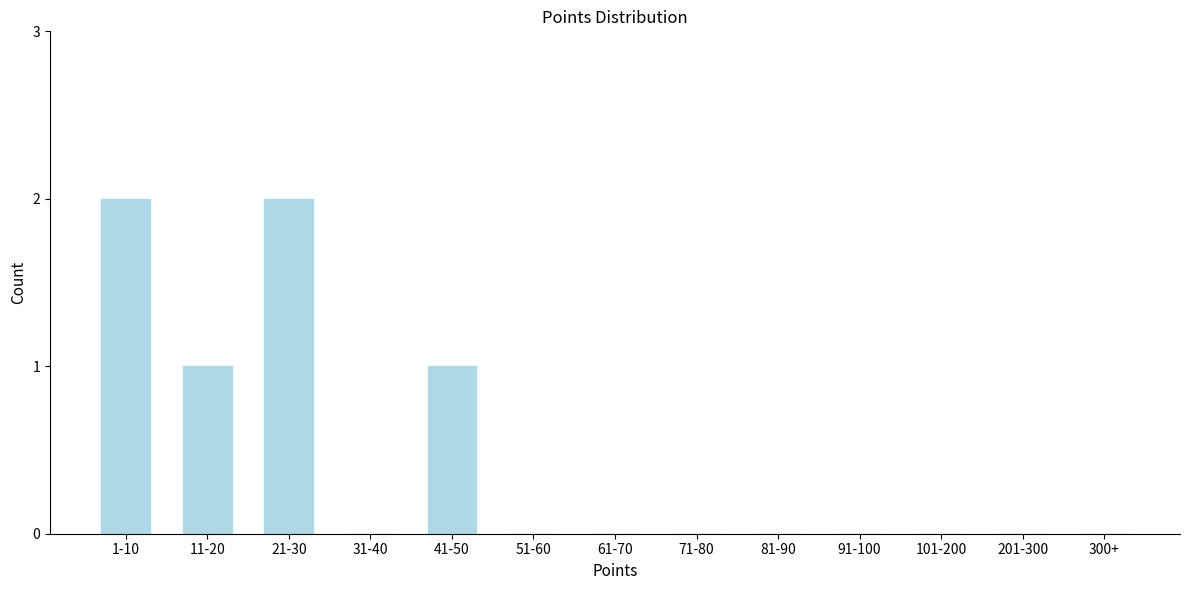

Reading right to left, list all the values displayed in this chart.

300+=0	201-300=0	101-200=0	91-100=0	81-90=0	71-80=0	61-70=0	51-60=0	41-50=1	31-40=0	21-30=2	11-20=1	1-10=2